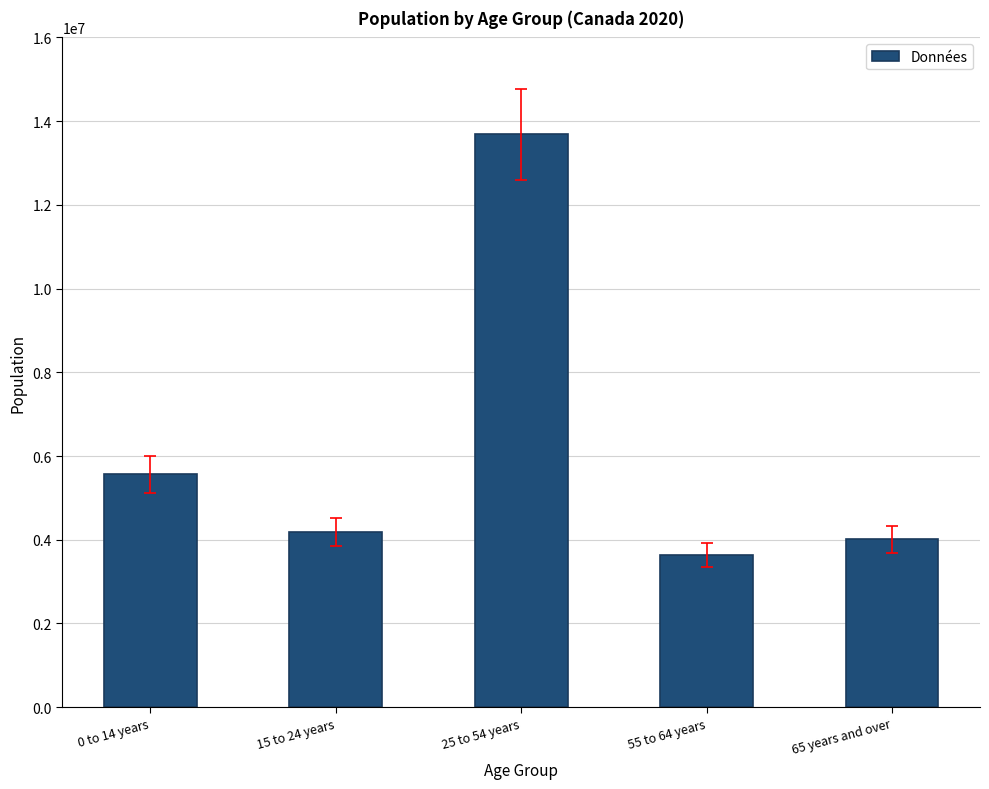

What is the ratio of the value at 15 to 24 years to the value at 65 years and over?

1.0